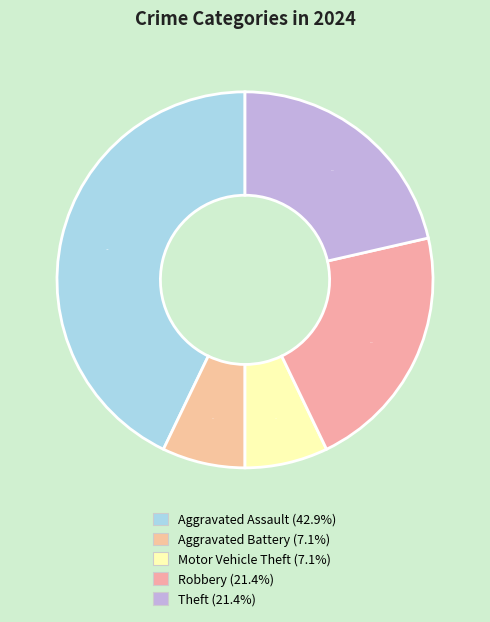

To the nearest percent, what is the average slice percentage?

20%